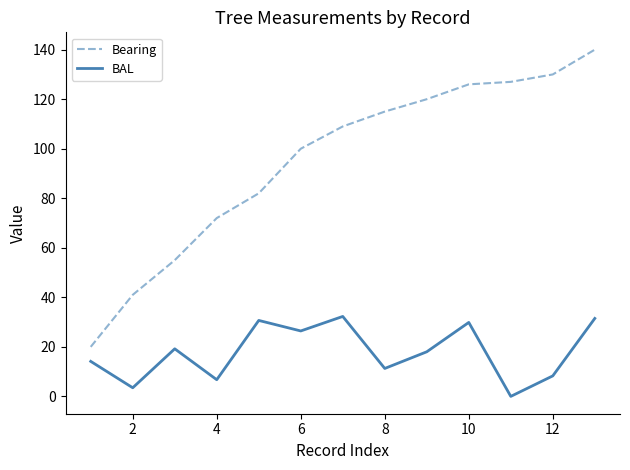

True or false: BAL and Bearing cross at least once.

False